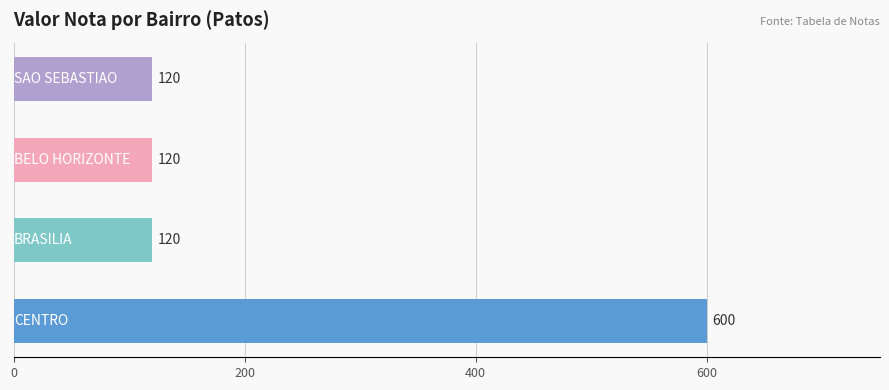

What is the difference between the maximum and minimum values?

480